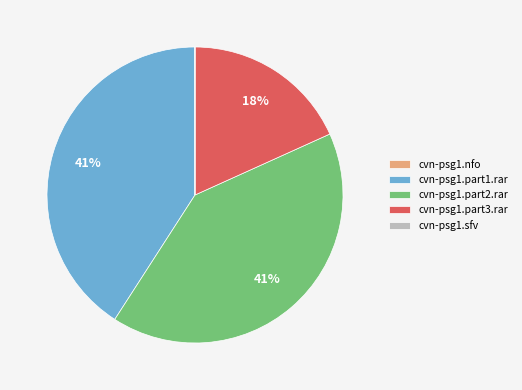

Which has a higher value, cvn-psg1.part1.rar or cvn-psg1.part3.rar?

cvn-psg1.part1.rar